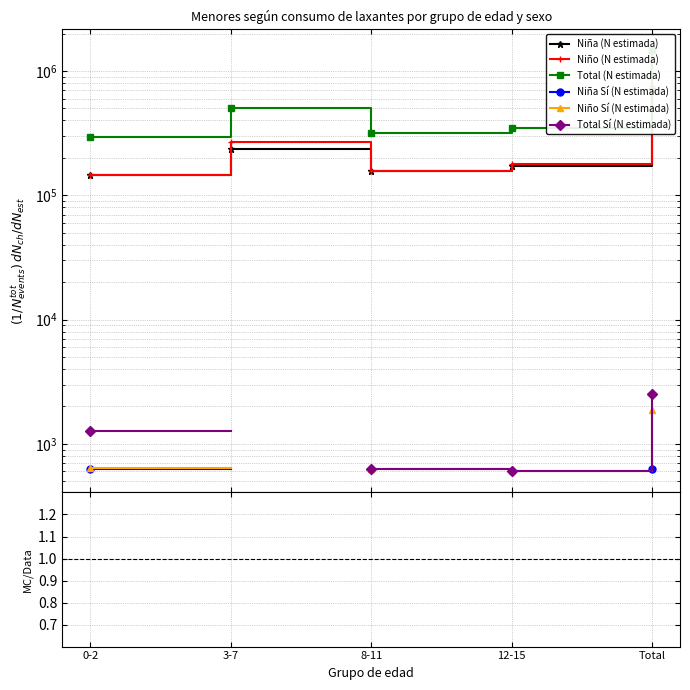

Which category has the highest value across all series?

Total